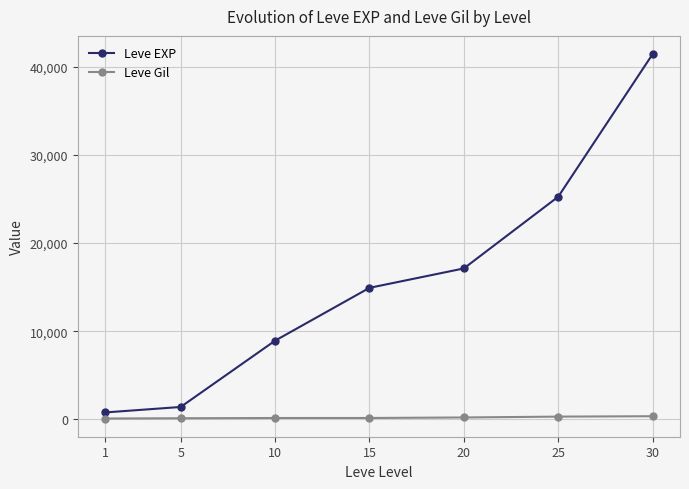

At 1, list the series in order from largest to smallest.

Leve EXP, Leve Gil